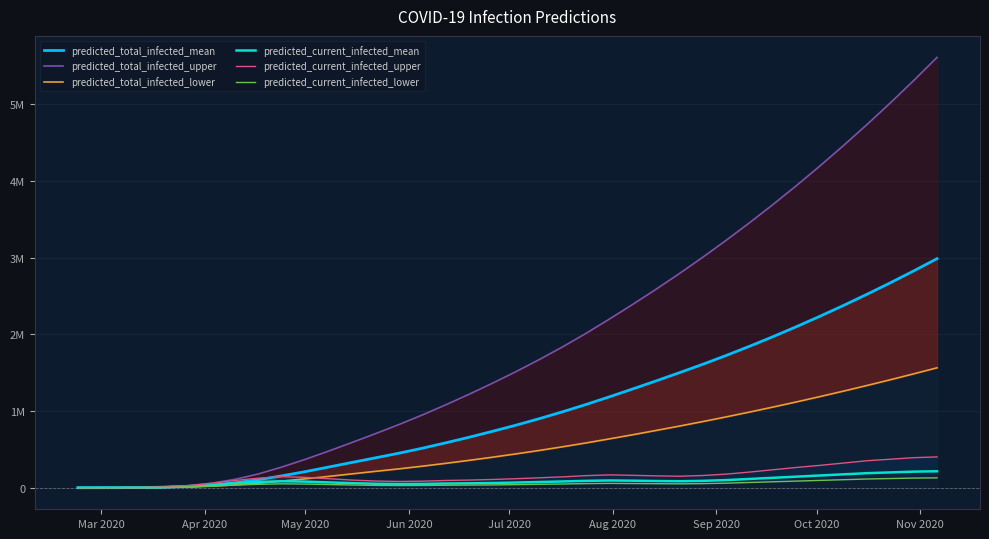

Rank the series by their maximum value, from lowest to highest.

predicted_current_infected_lower, predicted_current_infected_mean, predicted_current_infected_upper, predicted_total_infected_lower, predicted_total_infected_mean, predicted_total_infected_upper